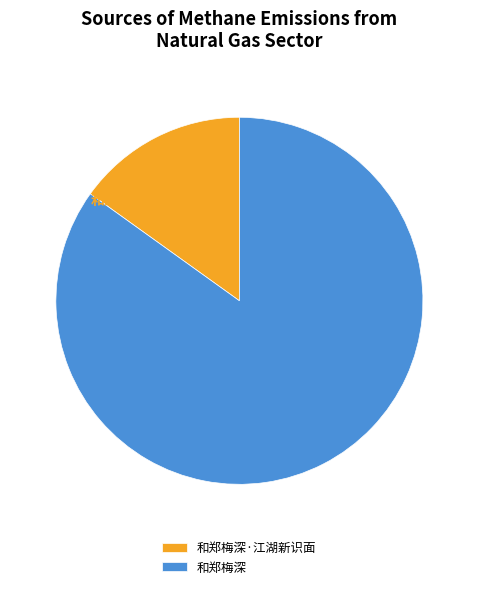

Rank the categories by value from lowest to highest.

和郑梅深·江湖新识面, 和郑梅深